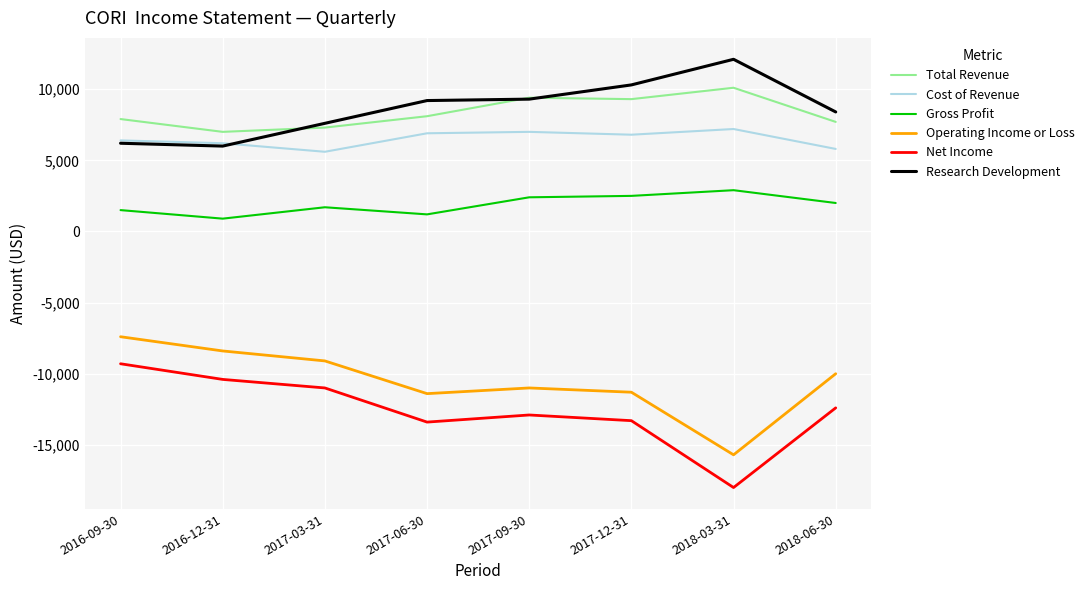

What is the difference between the maximum and minimum values in the Cost of Revenue series?

1600